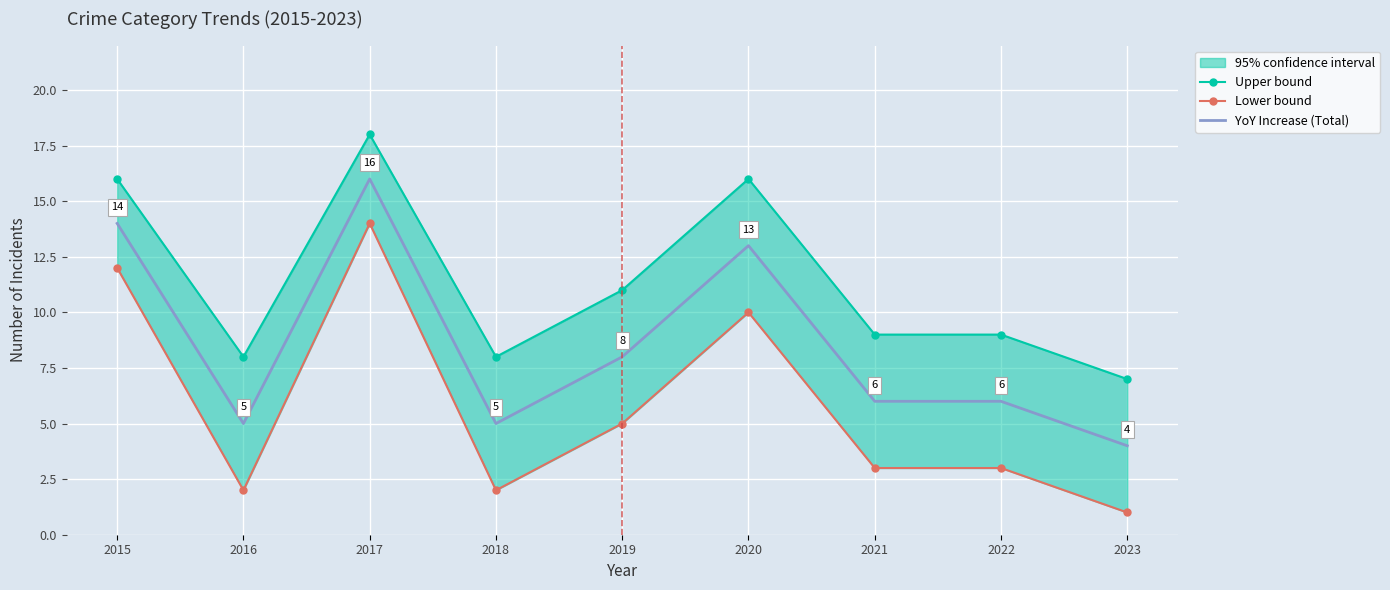

What is the difference between the maximum and minimum values in the Upper bound series?

11